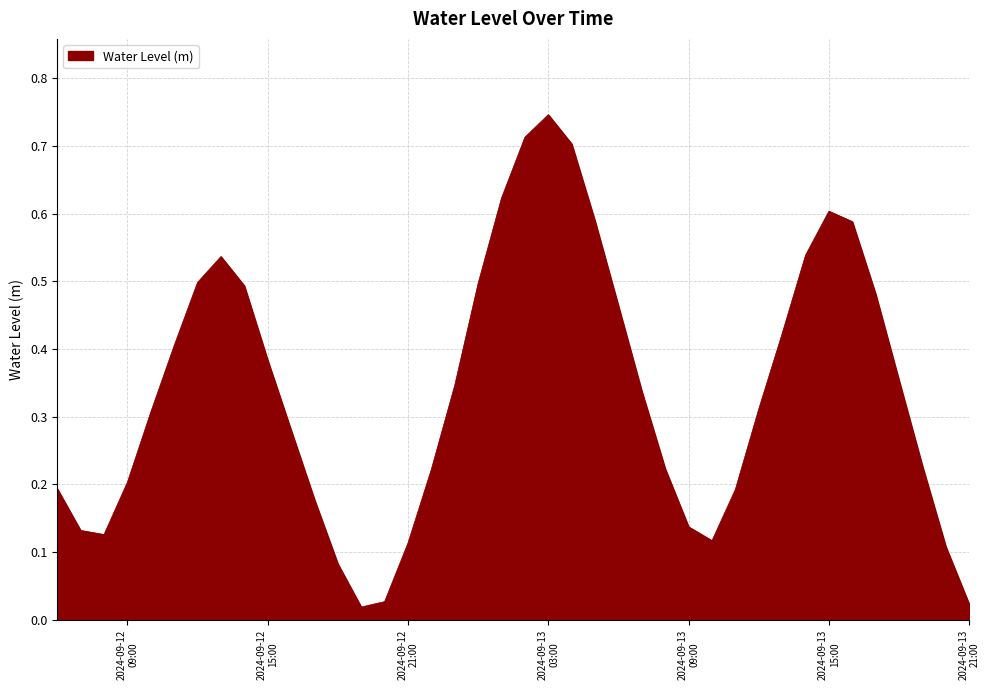

At which category does the chart reach its minimum across all series?

2024-09-12 19:00:00